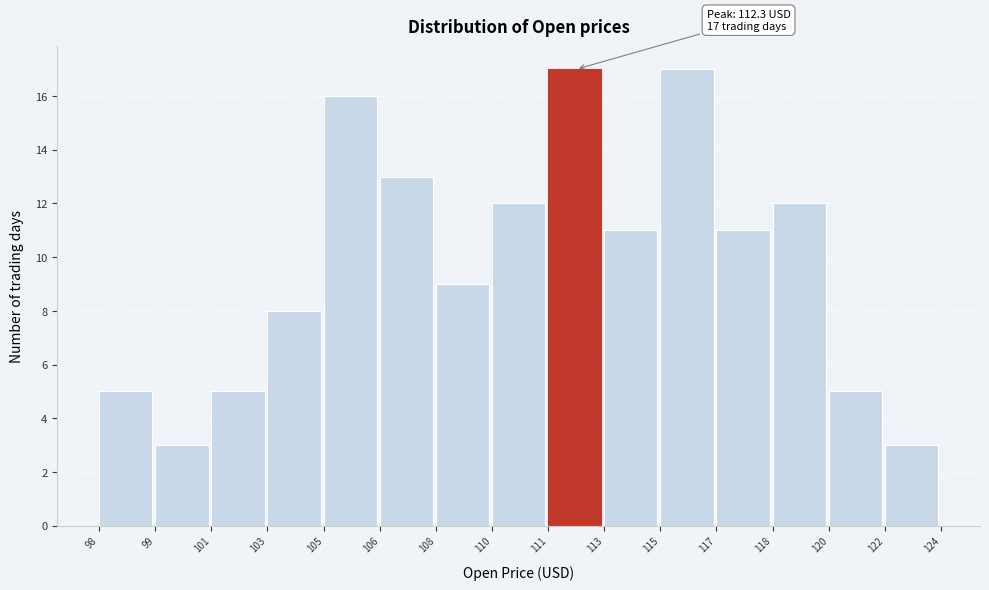

Reading right to left, what are all the values shown in this chart?

3	5	12	11	17	11	17	12	9	13	16	8	5	3	5